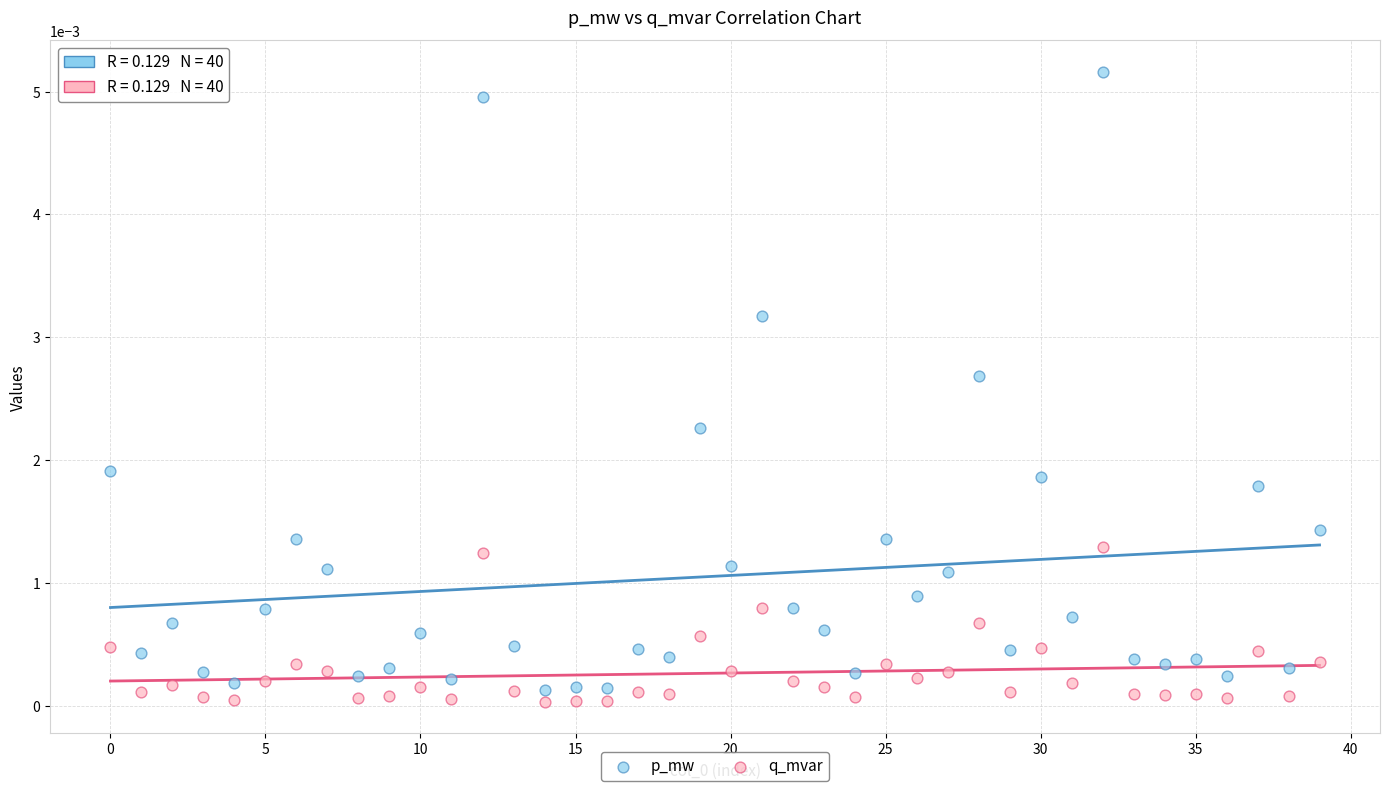

Which series reaches the minimum Y coordinate?

q_mvar